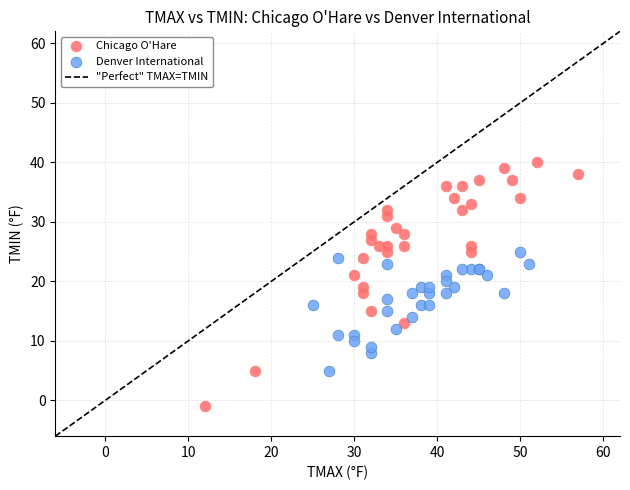

Which series has the widest spread of Y values?

Chicago O'Hare